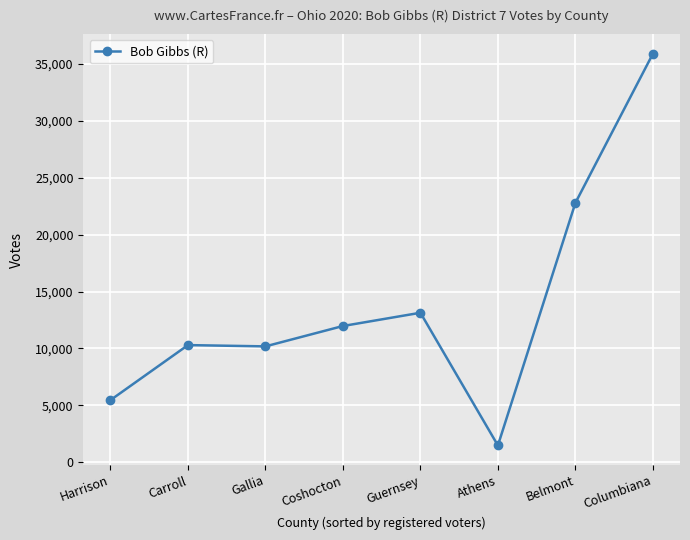

What is the label of the 8th point from the right?

Harrison